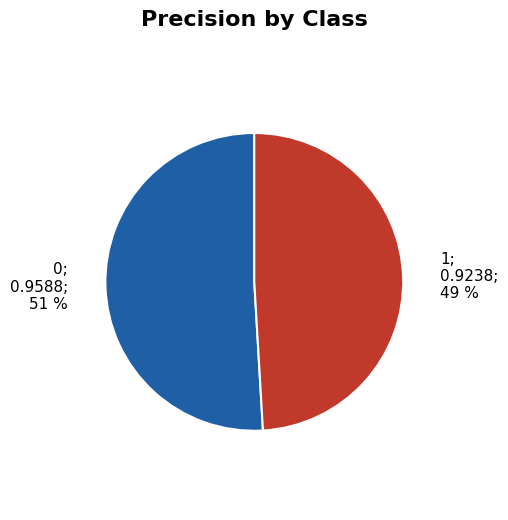

To the nearest percent, what is the difference between the largest and smallest slice percentages?

2%